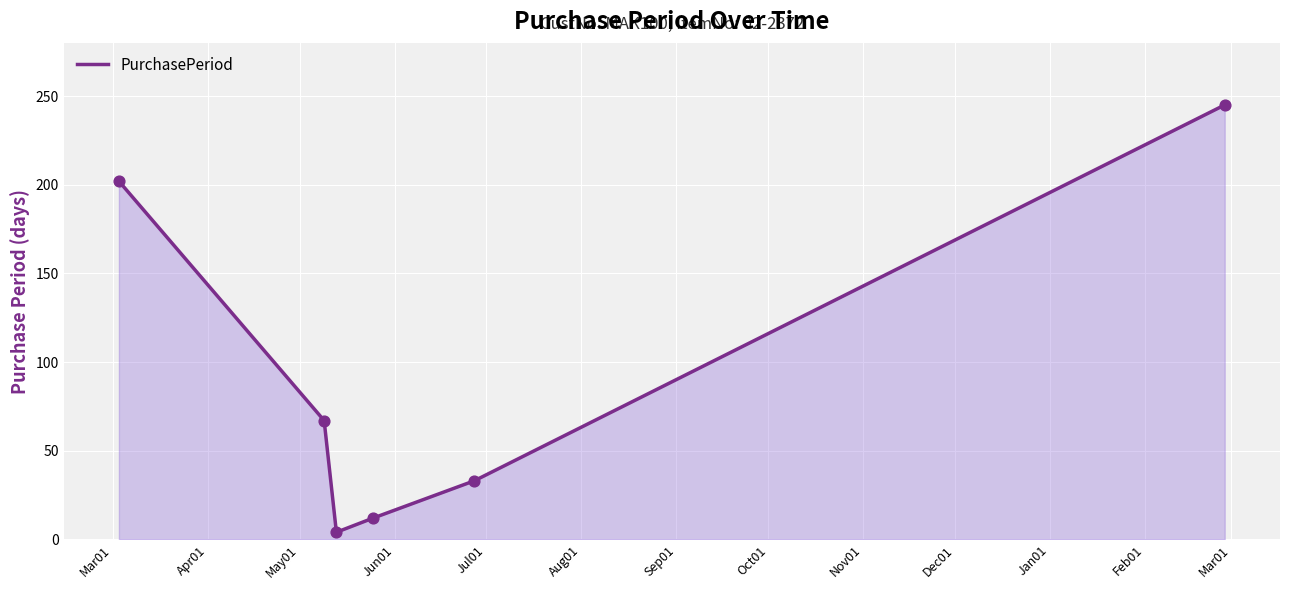

True or false: there are more than 2 points higher than both neighbors.

False